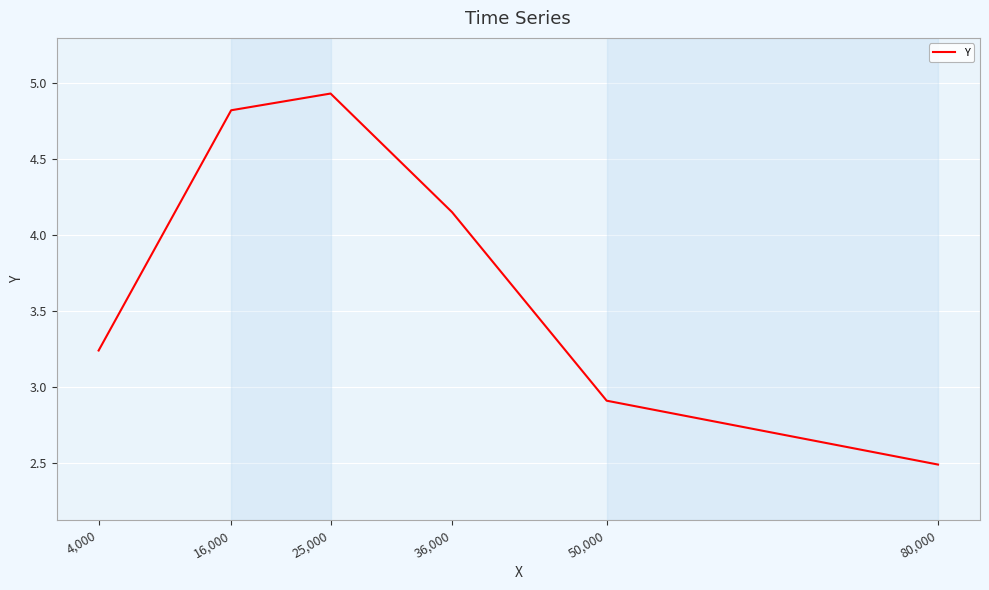

Is it true that the value at 16,000 is 4.8?

True